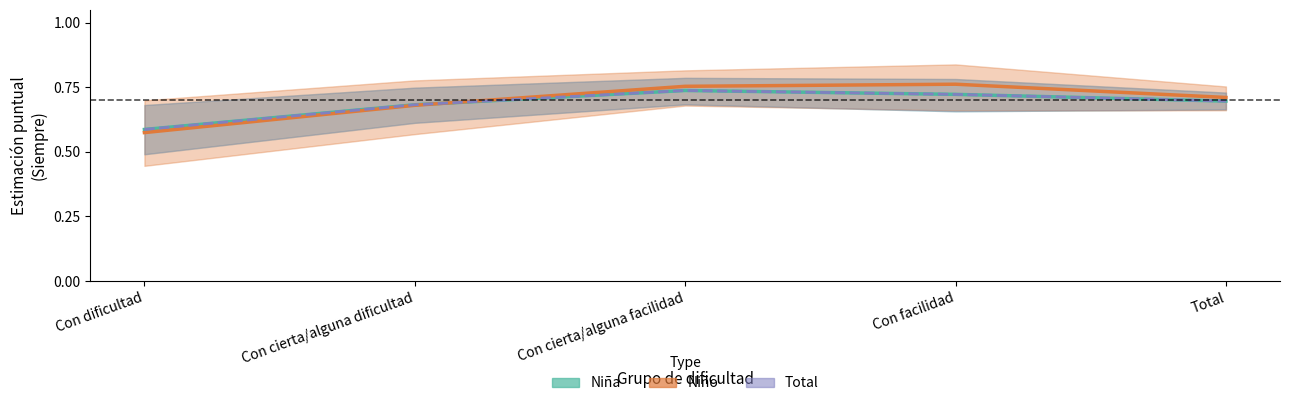

Reading left to right, list all the values displayed in this chart.

Niña (Estimate): 0.6	0.7	0.7	0.7	0.7
Niño (Estimate based on partial data): 0.6	0.7	0.8	0.8	0.7
Total (Forecast): 0.6	0.7	0.7	0.7	0.7